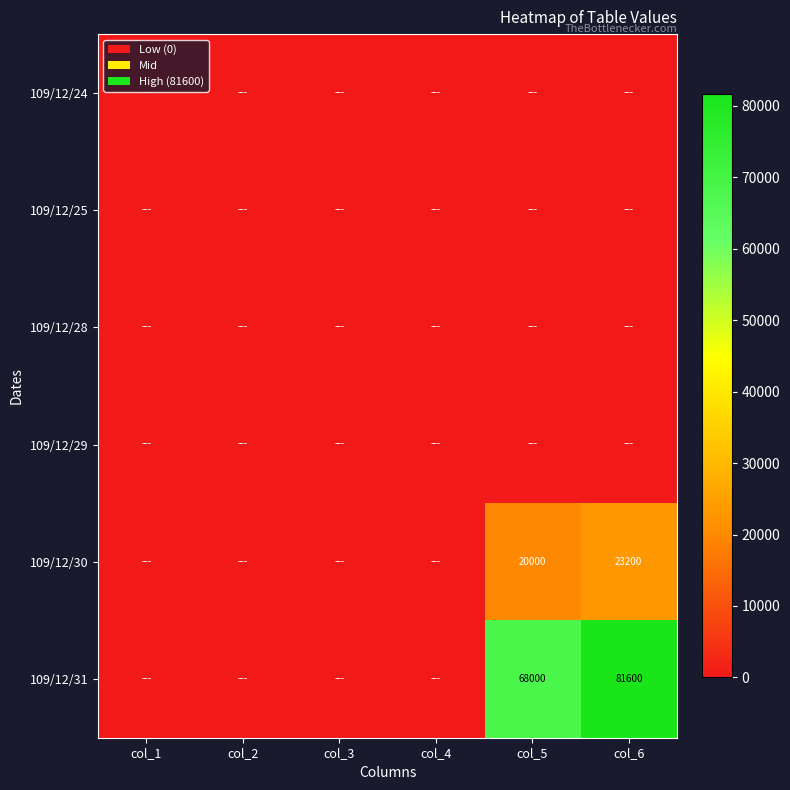

At which category is the sum across all series the highest?

col_6